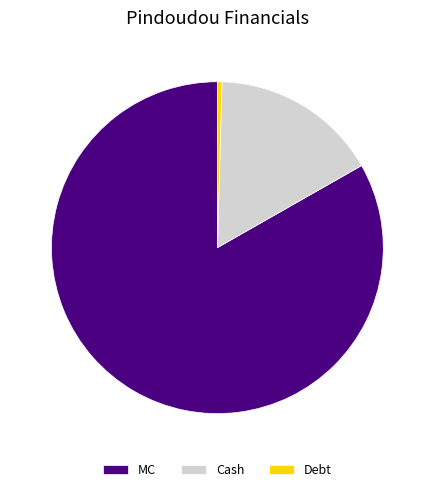

Which has a higher value, Cash or MC?

MC